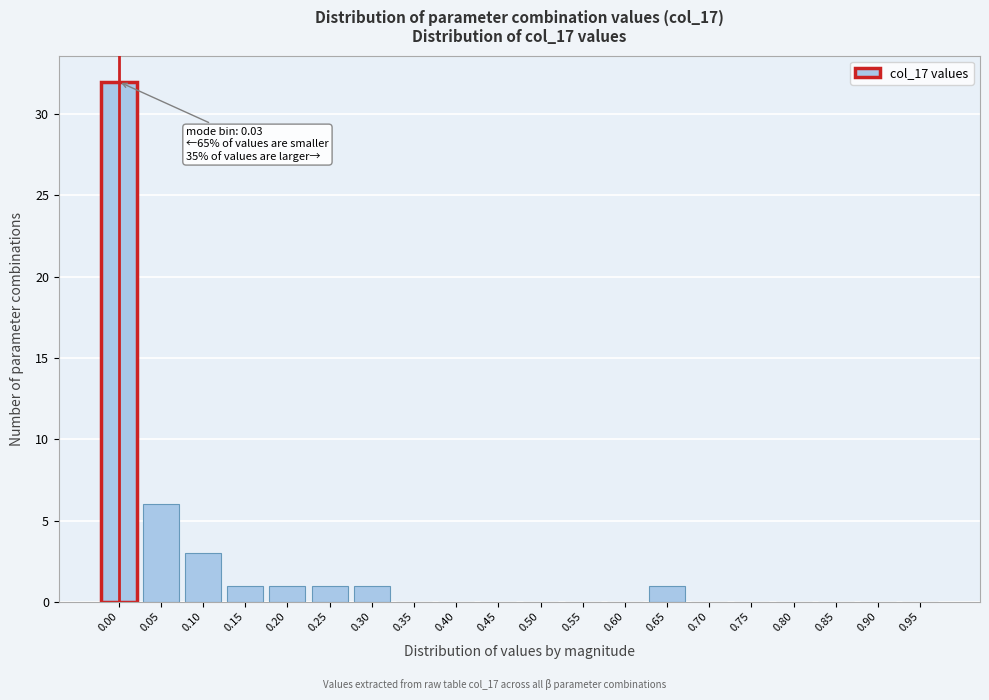

Reading left to right, list all the values displayed in this chart.

0.00=32	0.05=6	0.10=3	0.15=1	0.20=1	0.25=1	0.30=1	0.35=0	0.40=0	0.45=0	0.50=0	0.55=0	0.60=0	0.65=1	0.70=0	0.75=0	0.80=0	0.85=0	0.90=0	0.95=0